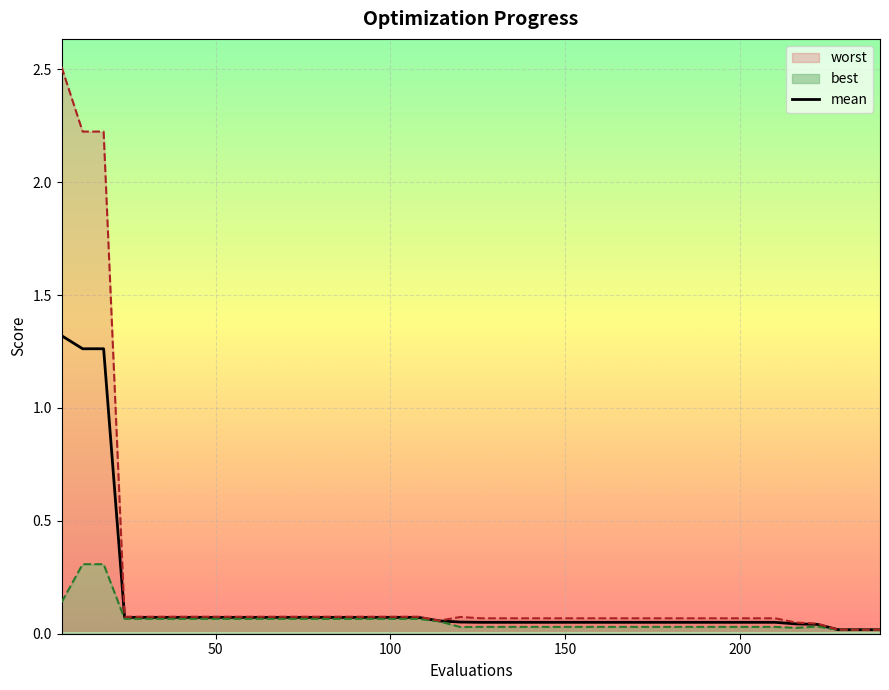

True or false: the data has more than 1 interior local peaks.

False